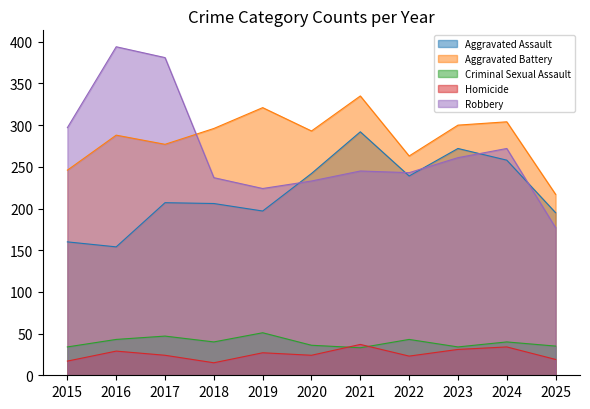

How many lines are shown in the chart?

5